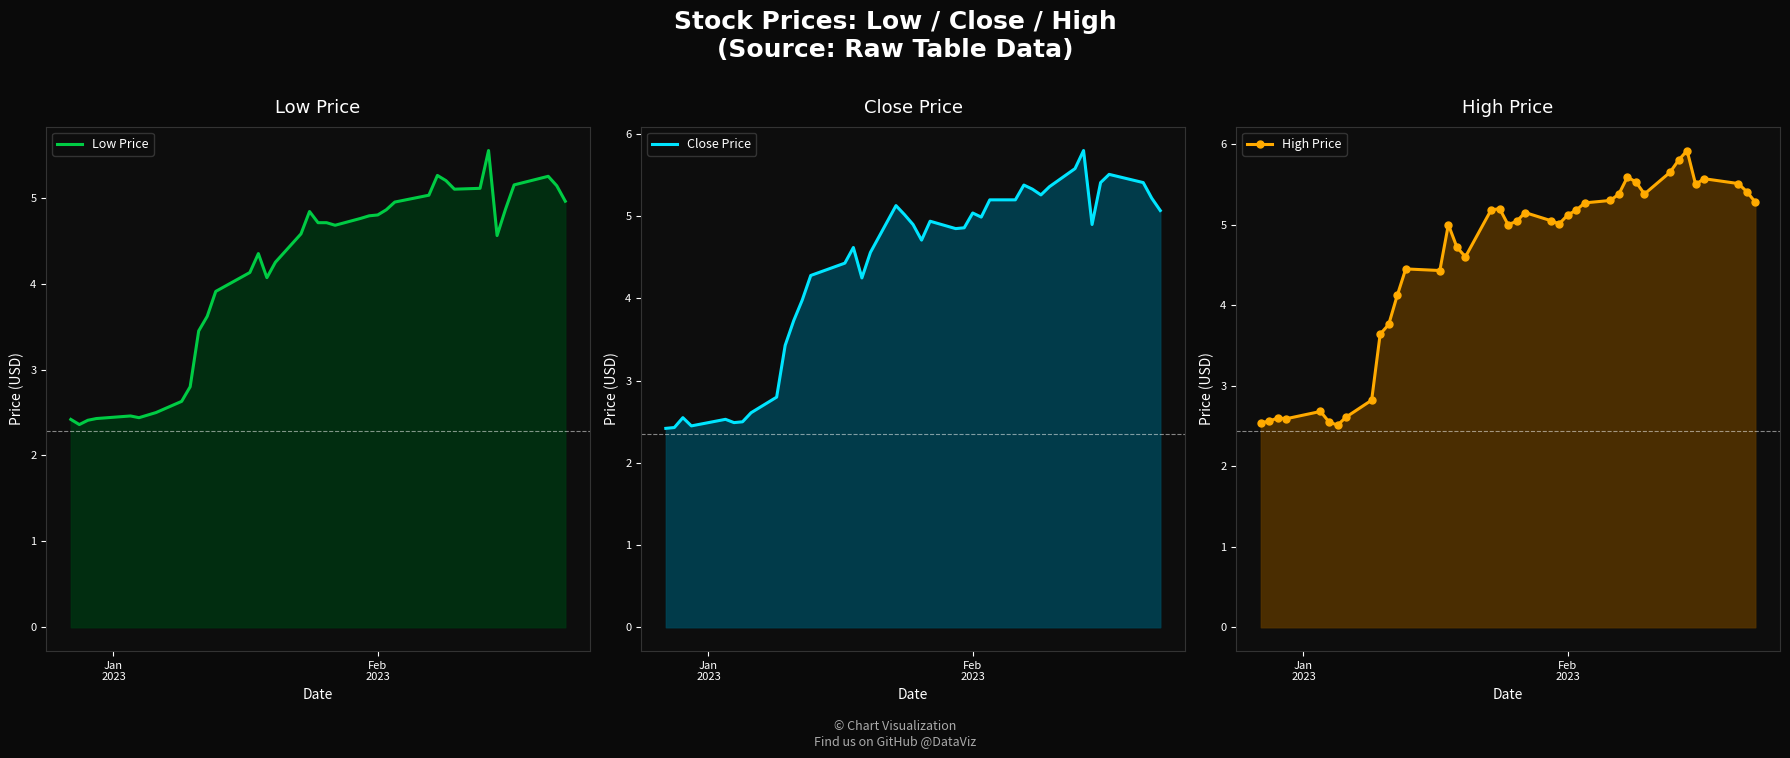

True or false: High Price and Low Price intersect in this chart.

False